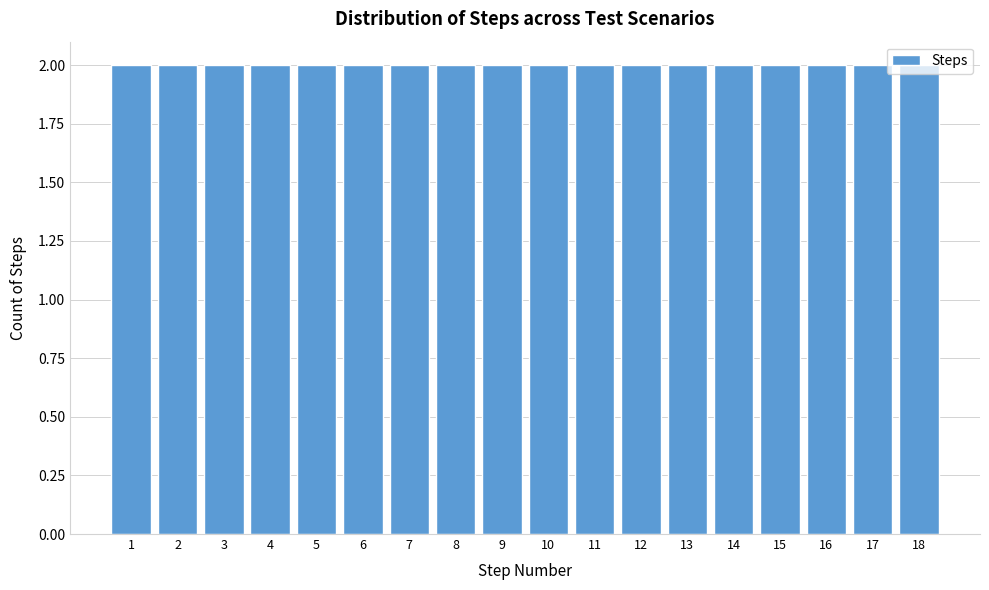

What is the height of the bar covering 4.5 to 5.5 on the x-axis? The values are not printed on the chart, so give them approximately, as read against the axis.

2